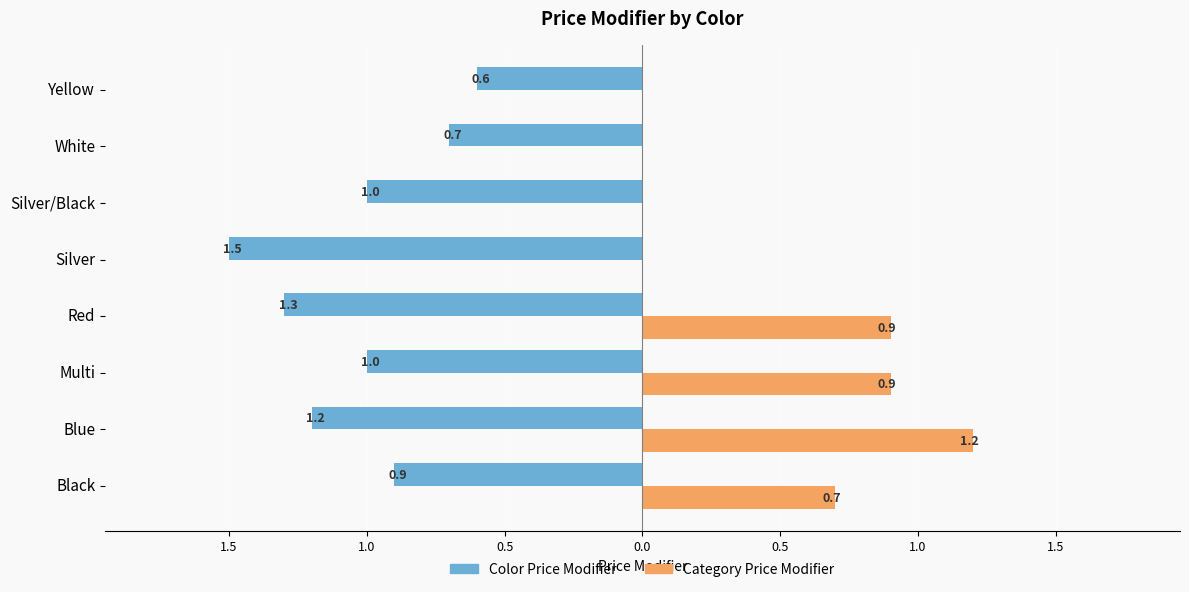

What are all the series names shown in the legend?

Color Price Modifier, Category Price Modifier